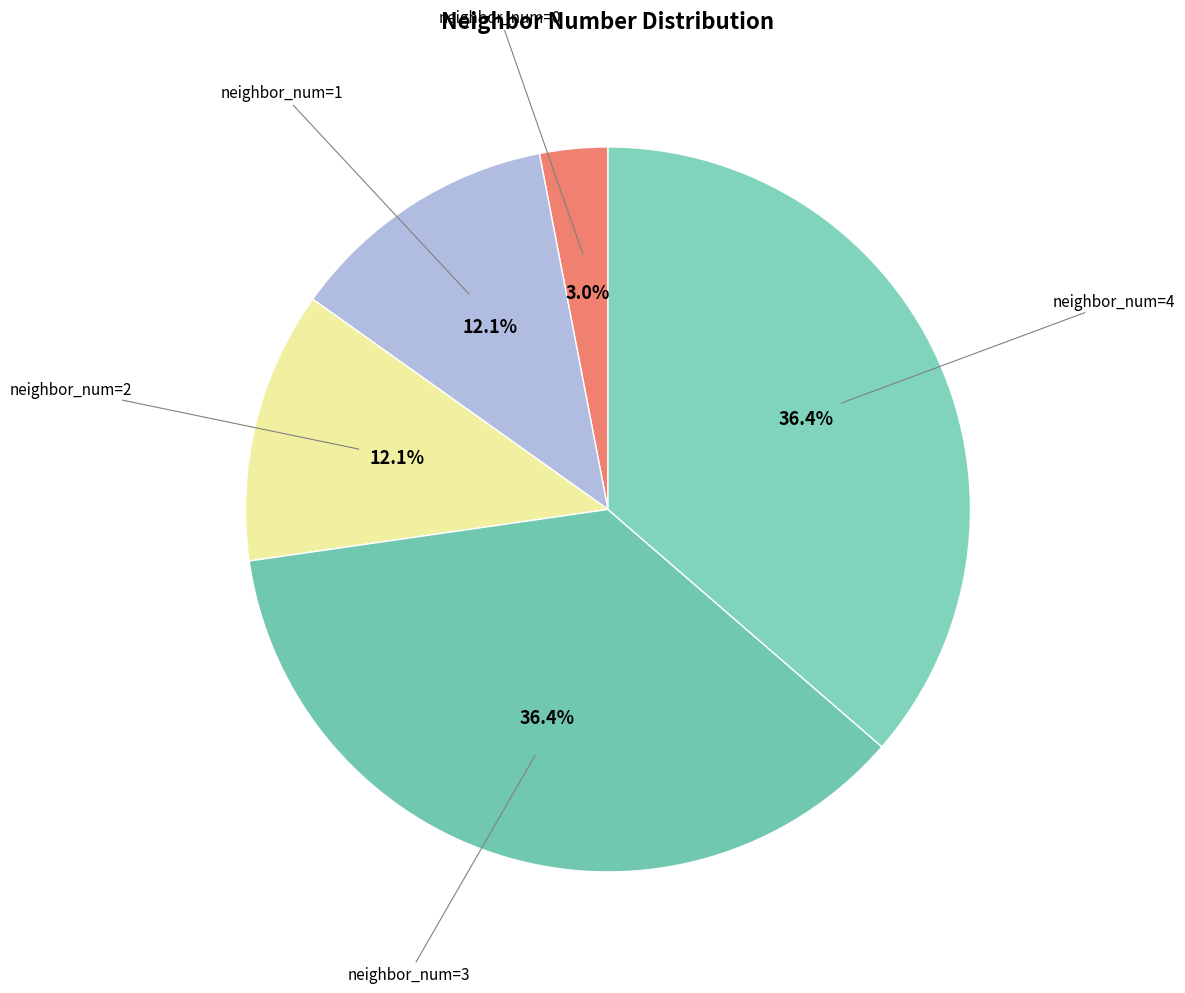

Is there any slice that represents more than half of the pie?

No